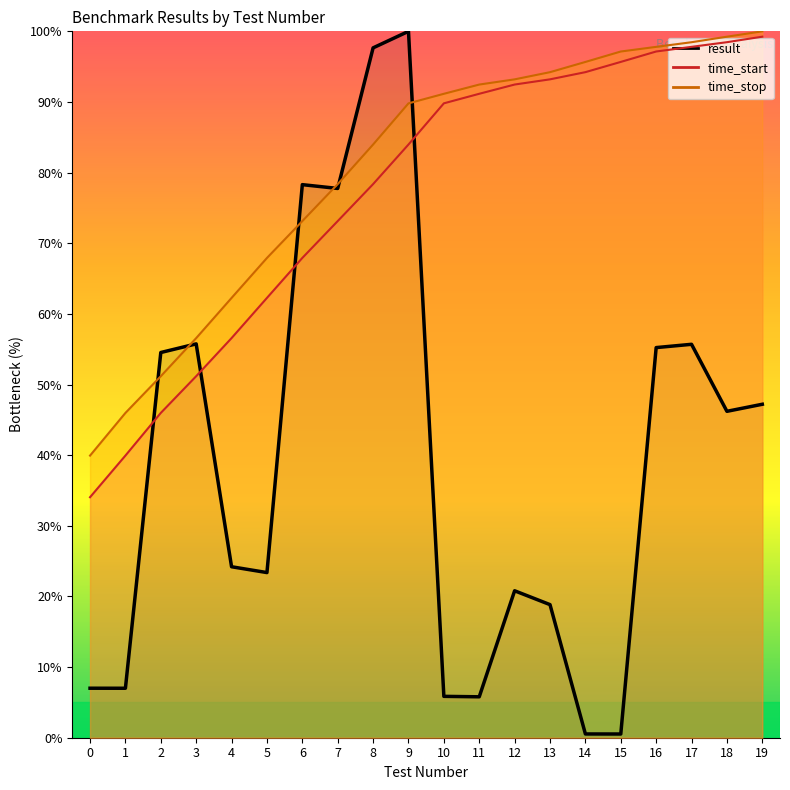

True or false: result and time_stop cross at least once.

True